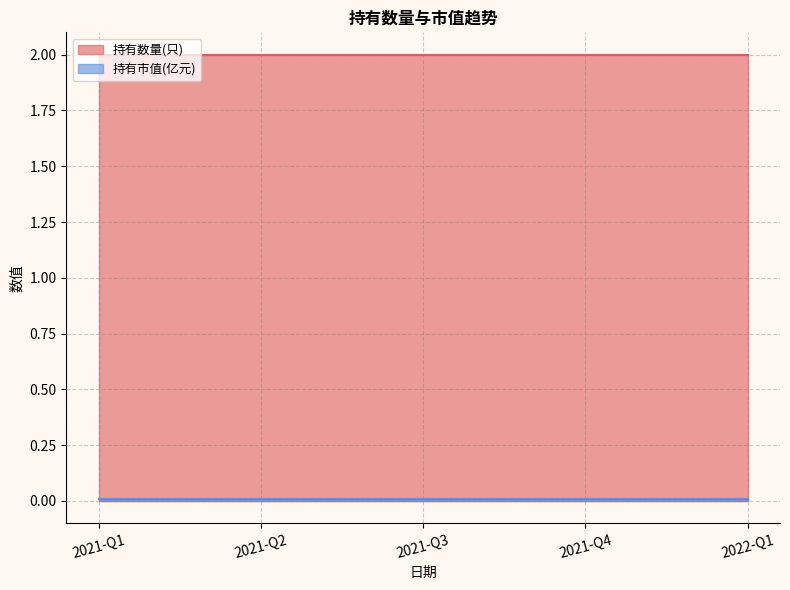

Which series has the largest total across all categories?

持有数量(只)